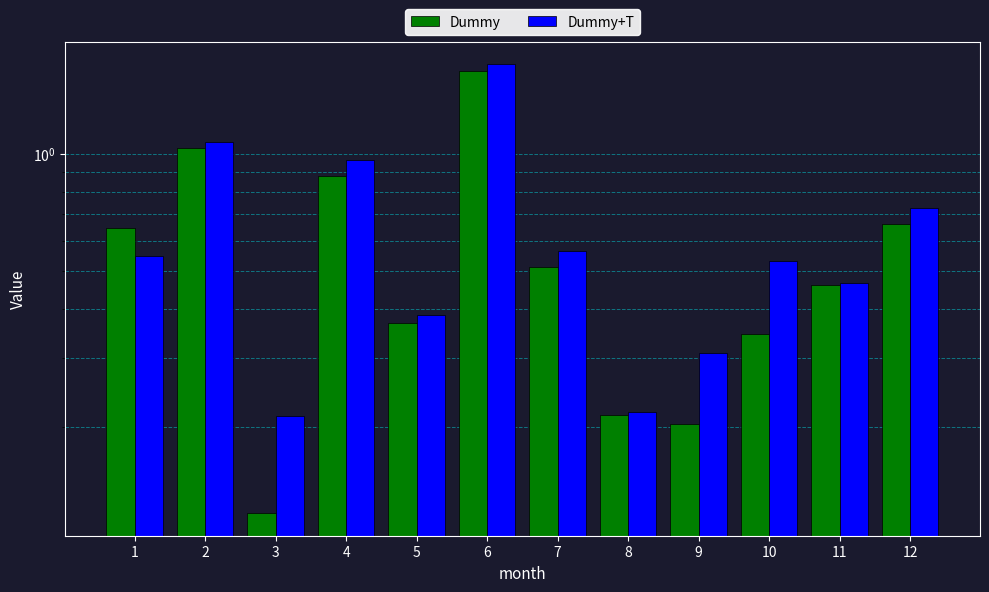

Rank the series at 7 from lowest to highest value.

Dummy, Dummy+T